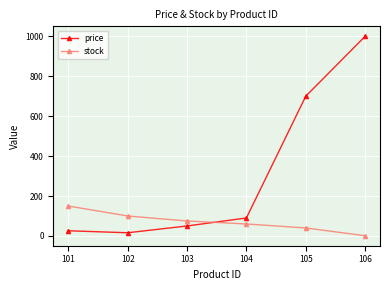

How many lines are shown in the chart?

2